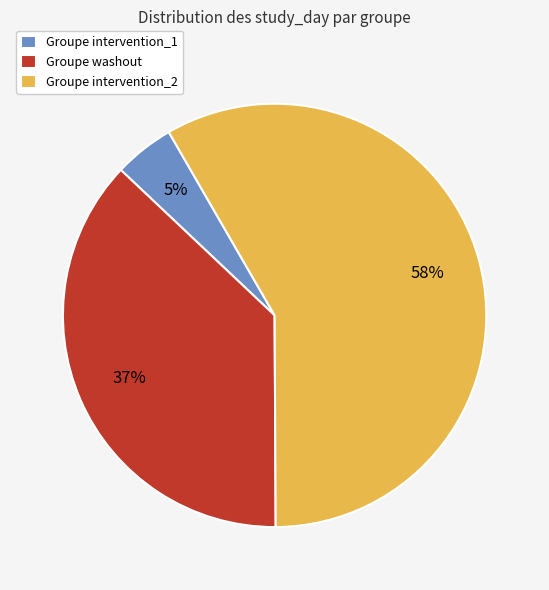

Rank the categories by value from lowest to highest.

Groupe intervention_1, Groupe washout, Groupe intervention_2